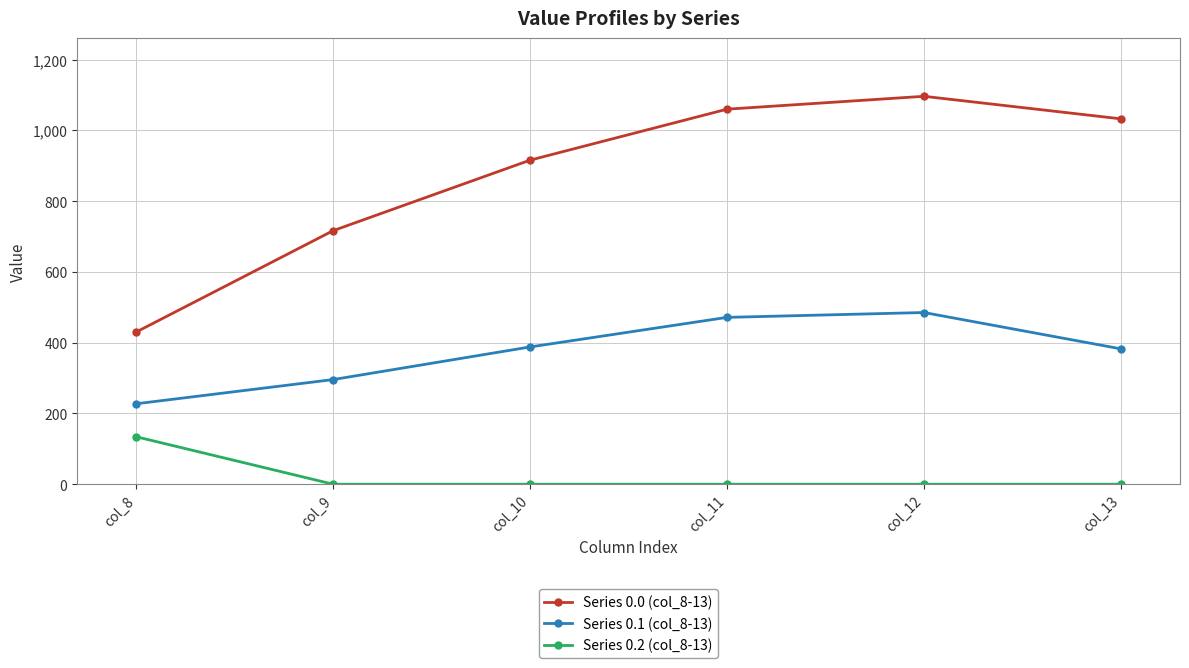

At which category is the sum across all series the highest?

col_12